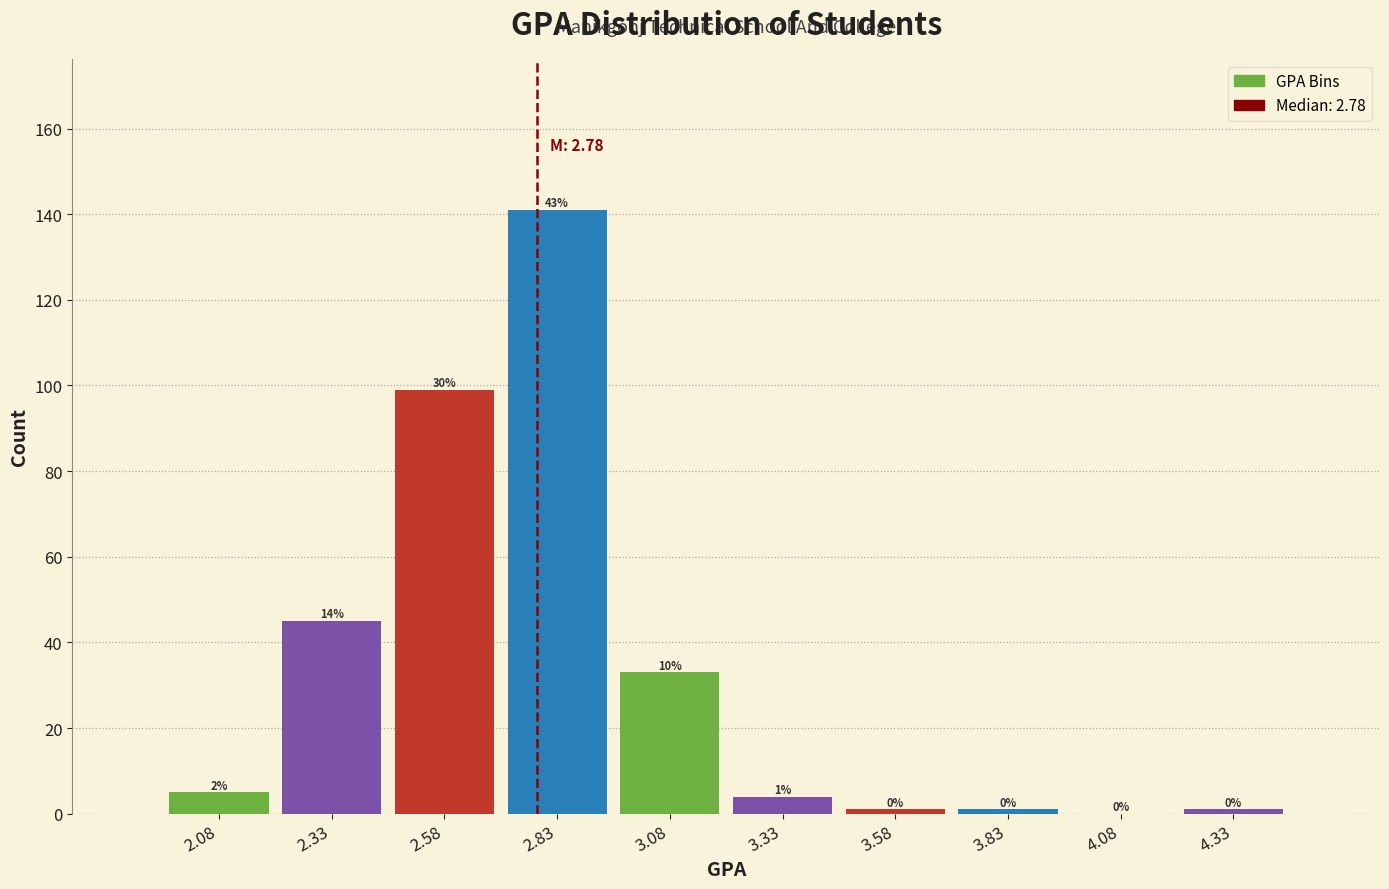

Which range on the x-axis has the tallest bar?

2.70 to 2.95